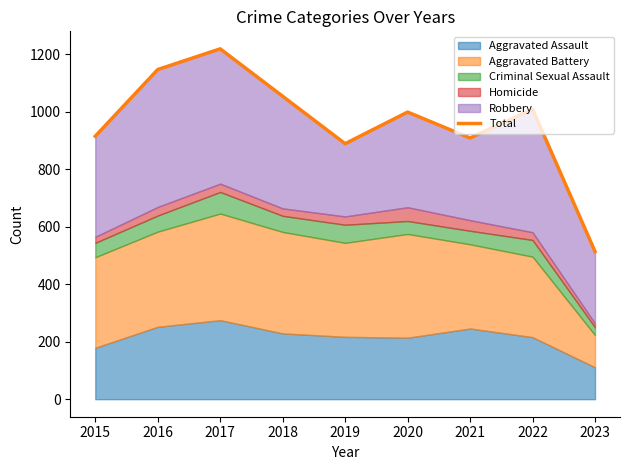

What is the approximate value at 2017, to the nearest 100?

1200